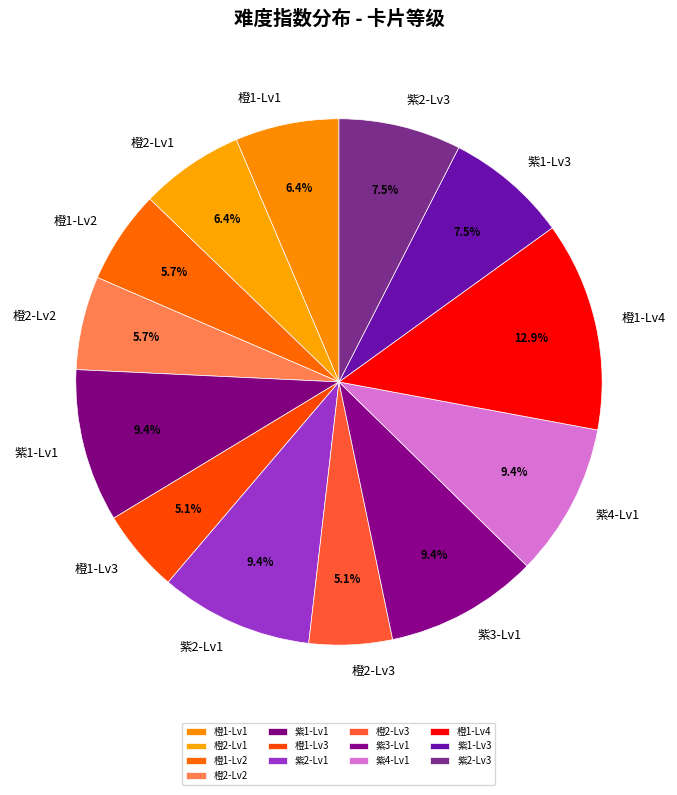

To the nearest percent, what is the difference between the 橙1-Lv4 and 紫1-Lv3 slice percentages?

5%